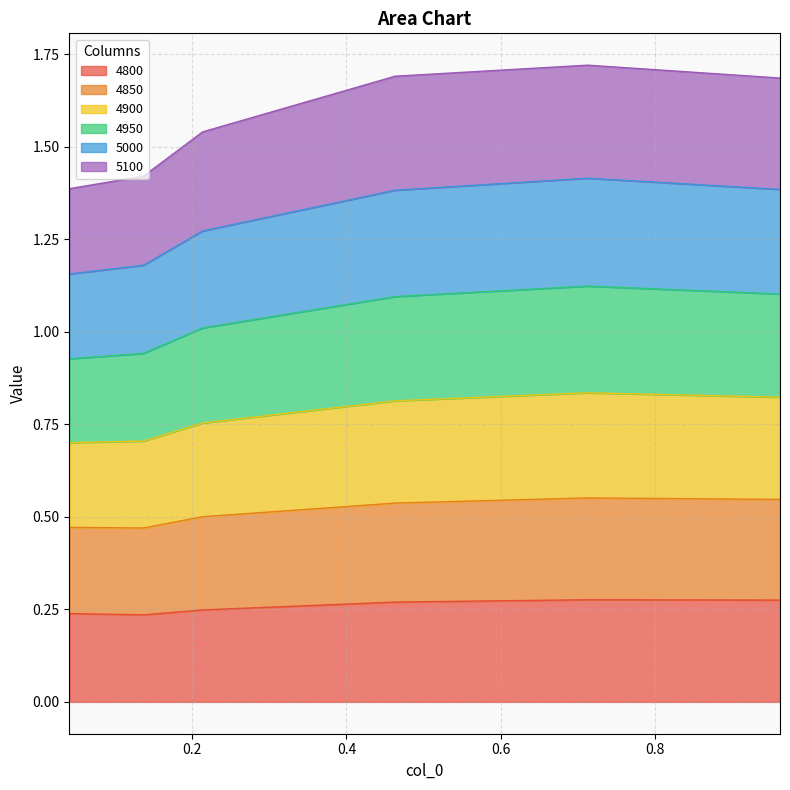

Which category has the lowest value in the 4800 series?

0.136986301369863